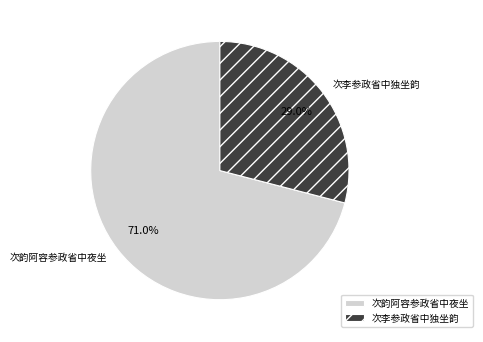

To the nearest percent, what percentage of the pie is 次韵阿容参政省中夜坐?

71%